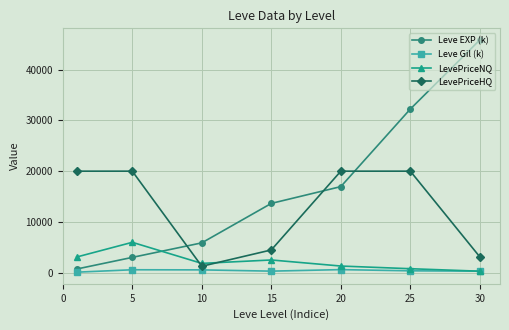

What is the average value of the Leve EXP (k) series?

16905.6